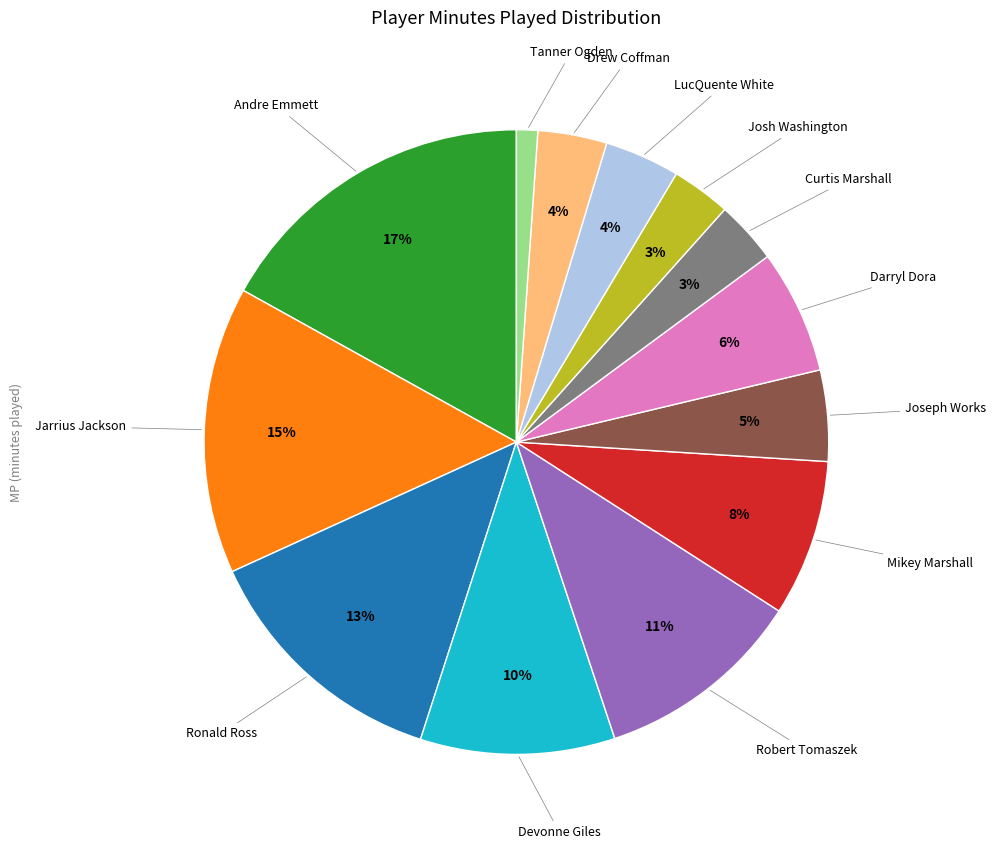

How many slices are in this pie chart?

13